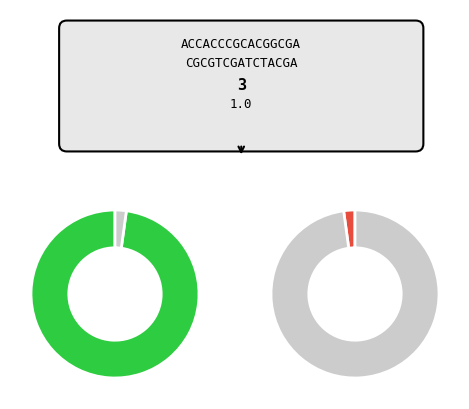

What portion of the pie excludes 9?

95.9%